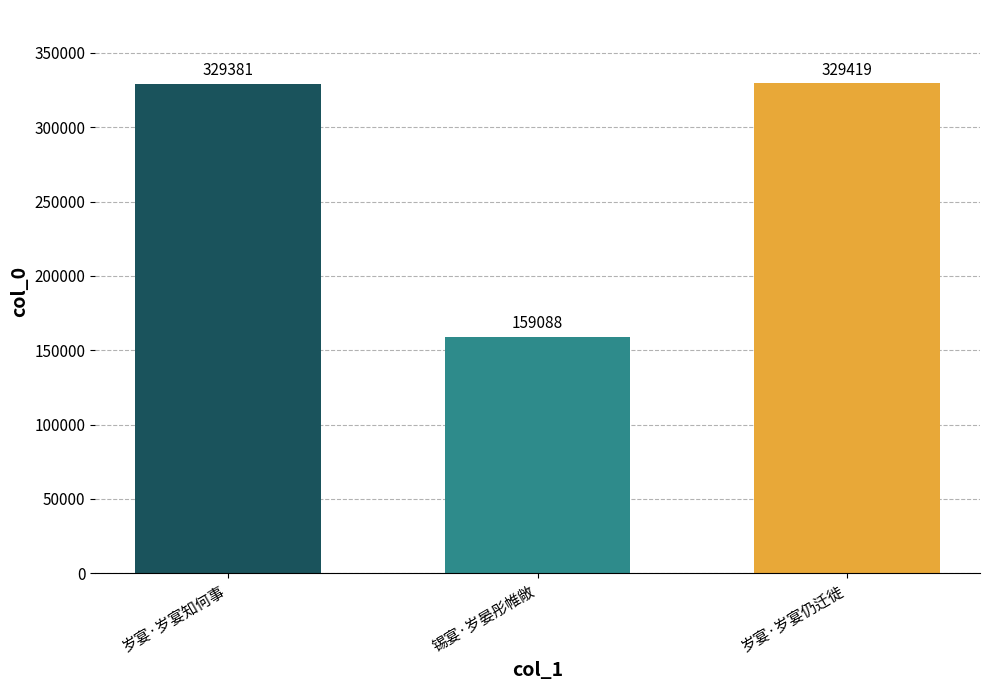

Reading right to left, extract all data points from this chart.

329419	159088	329381